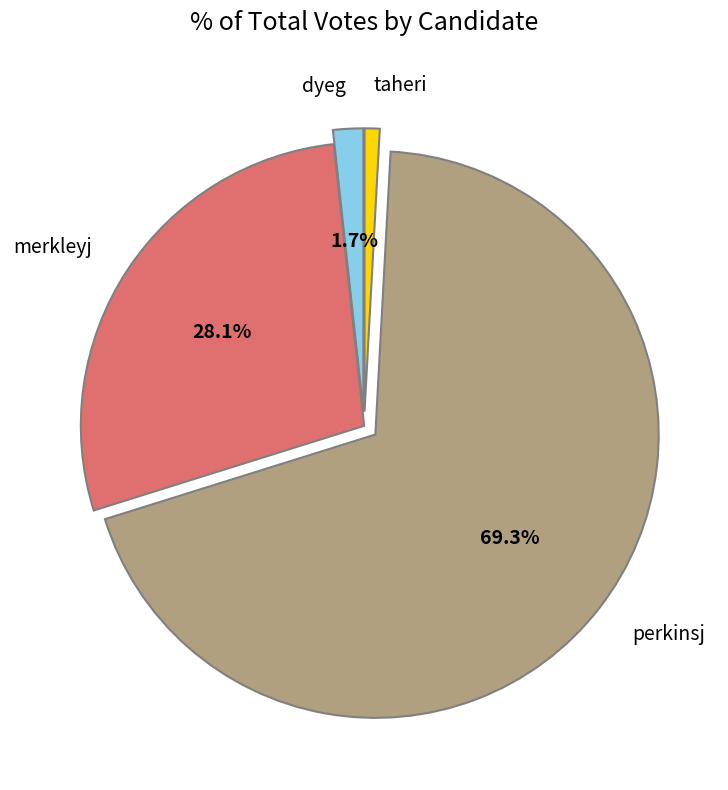

How many segments does this pie chart have?

4